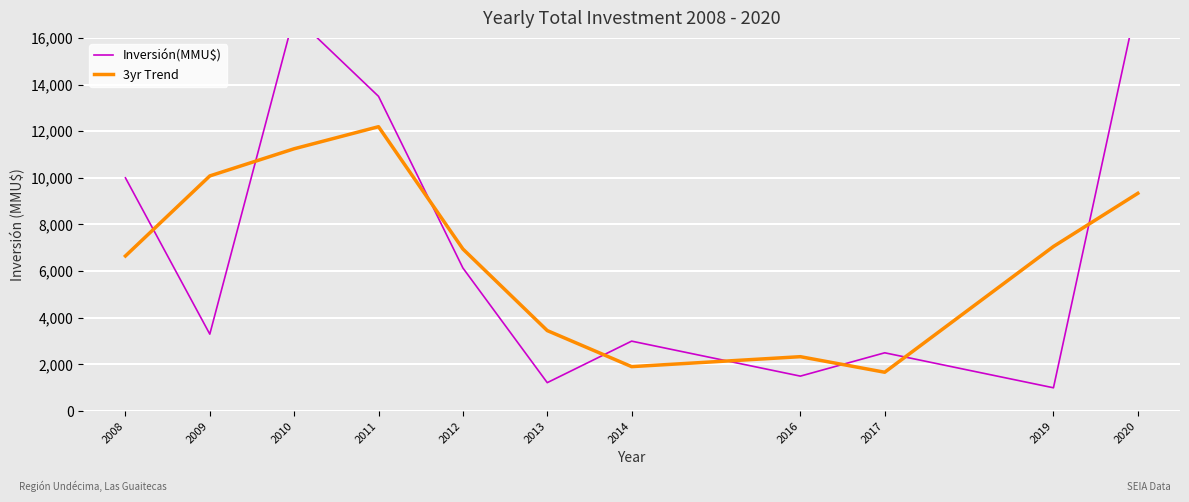

Which series has the largest range (max minus min)?

Inversión(MMU$)